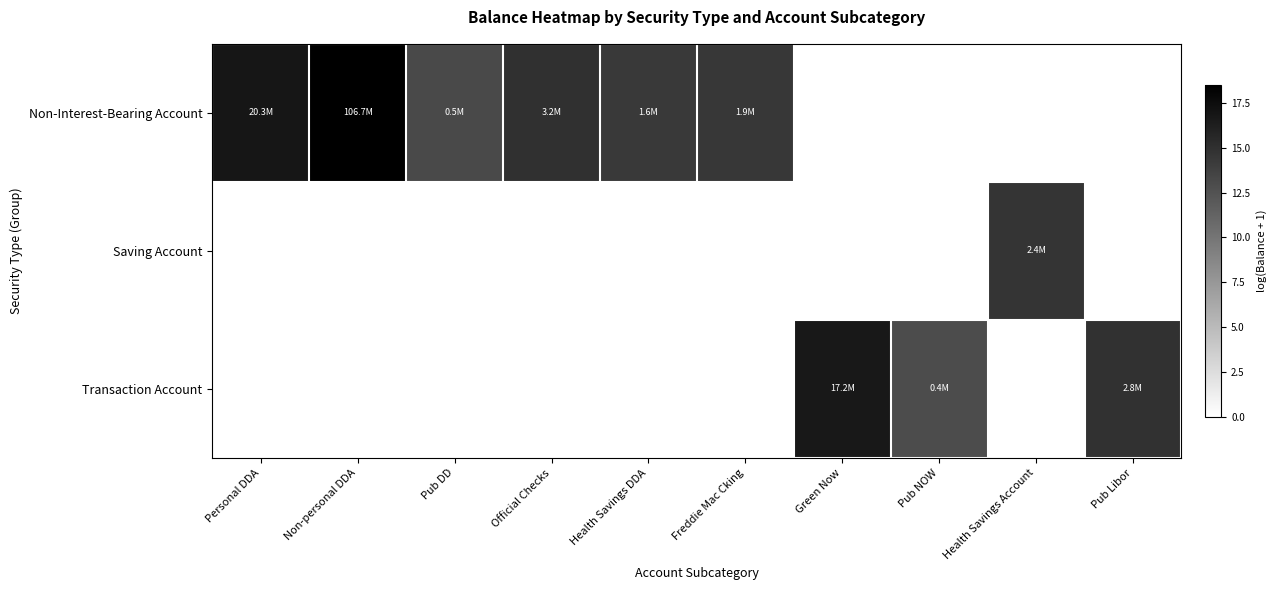

What is the total value across all series at Pub DD?

13.2